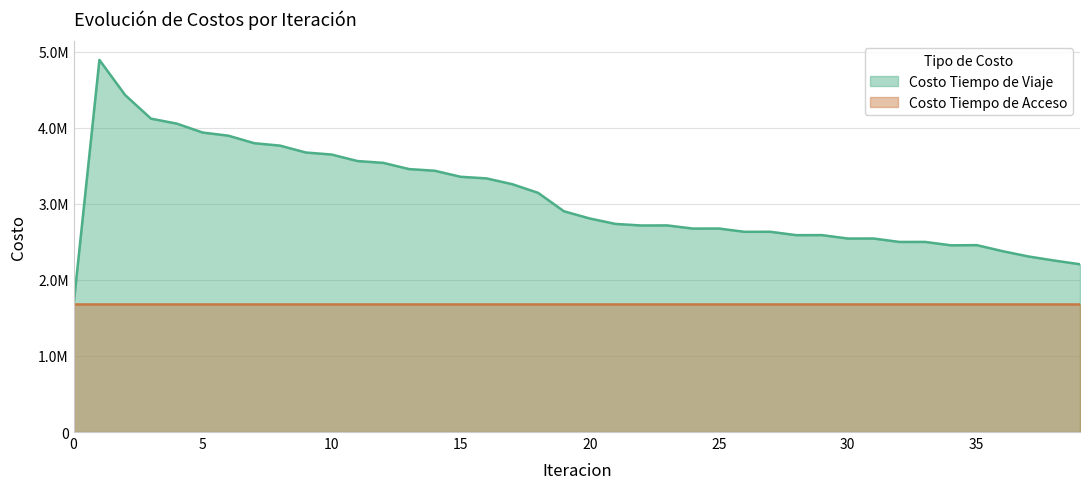

What is the greatest value displayed?

4889700.2